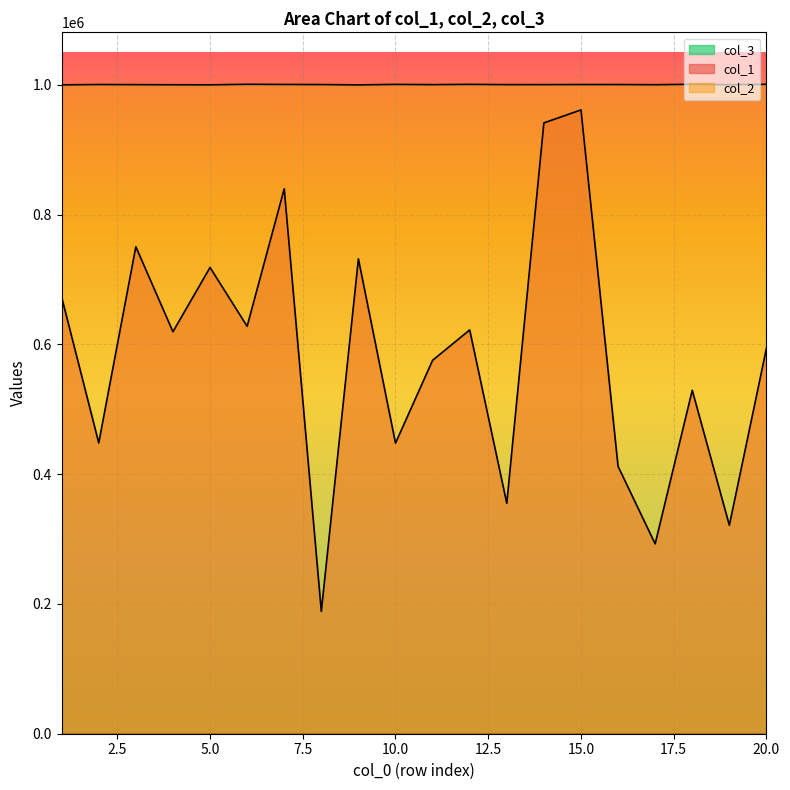

How many interior local peaks does the col_1 series have?

7